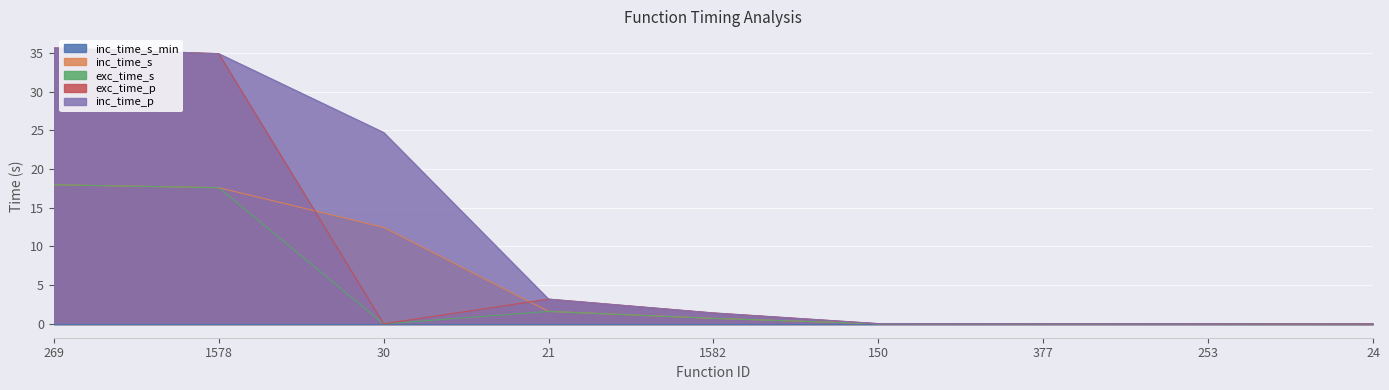

What is the total value across all series at 21?

9.6